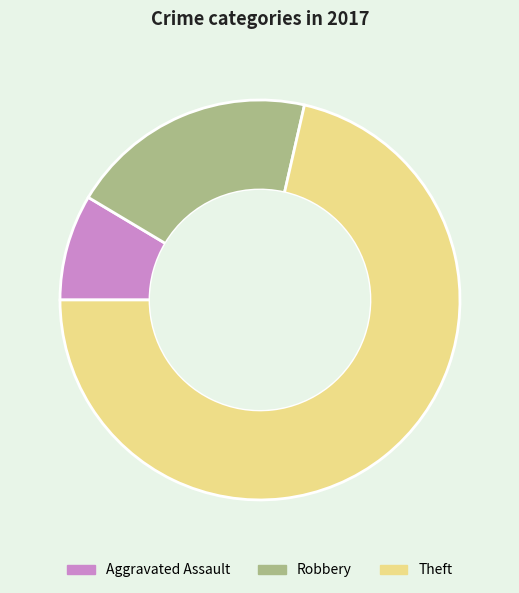

What is the majority slice?

Theft